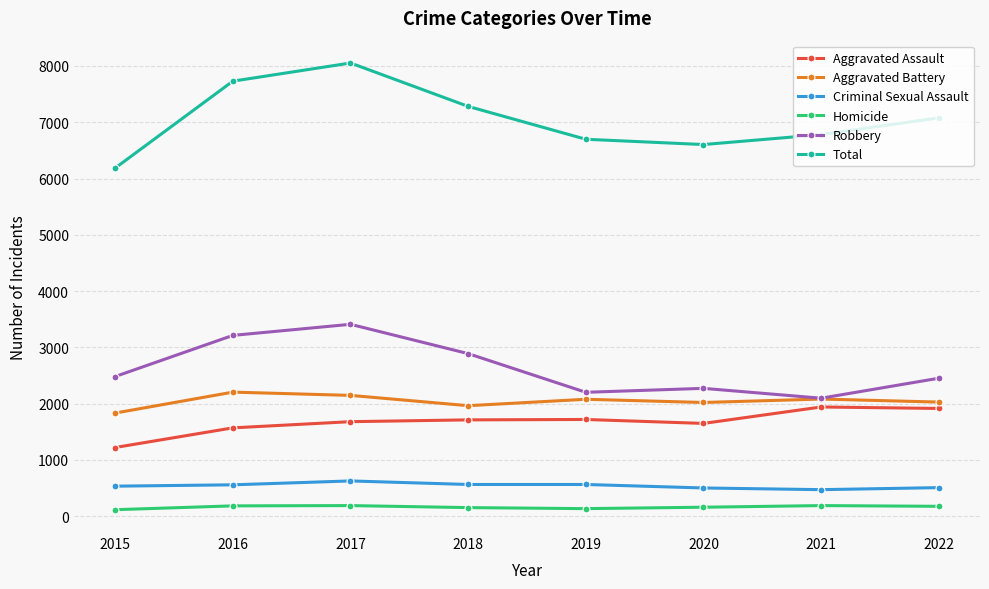

Read the Aggravated Assault value at 2021, to the nearest 100.

1900